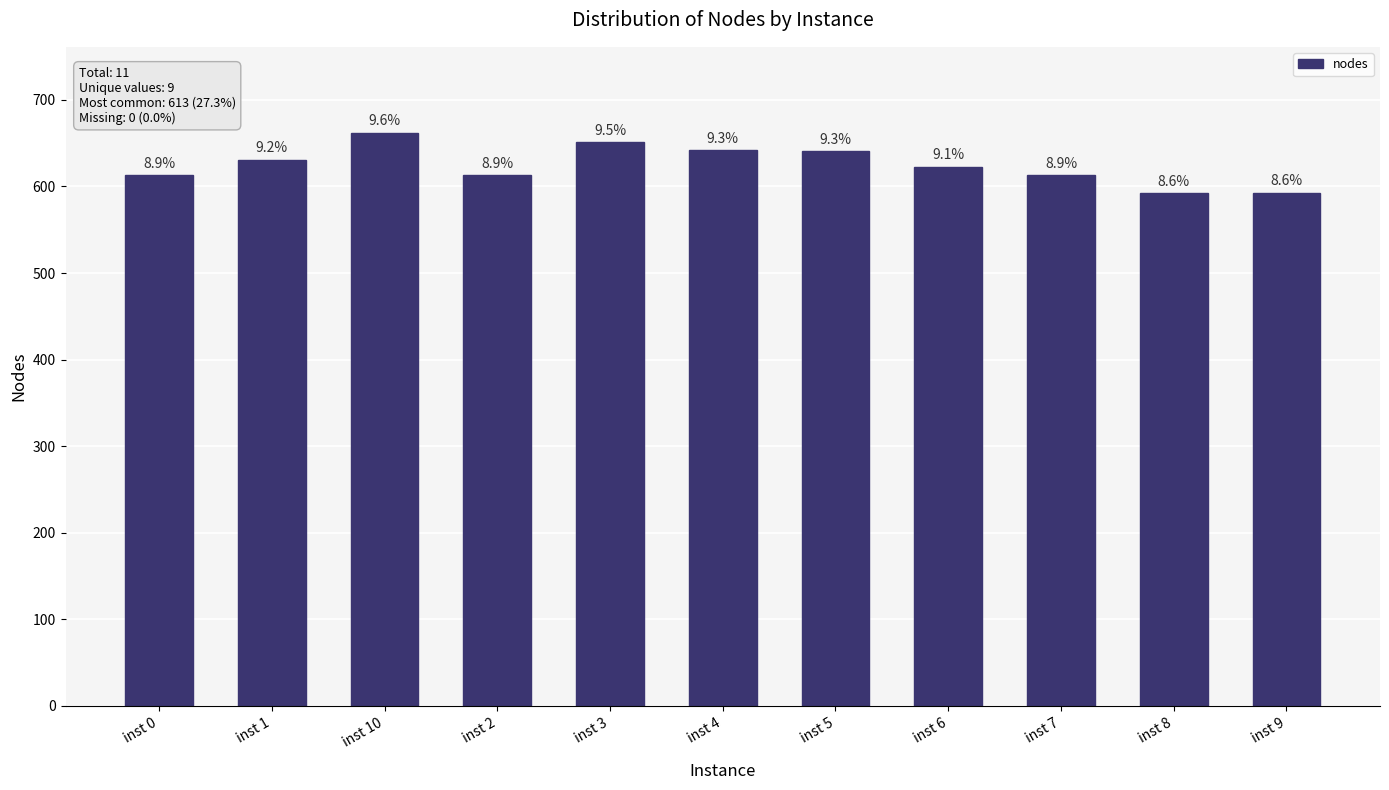

What is the average value?

625